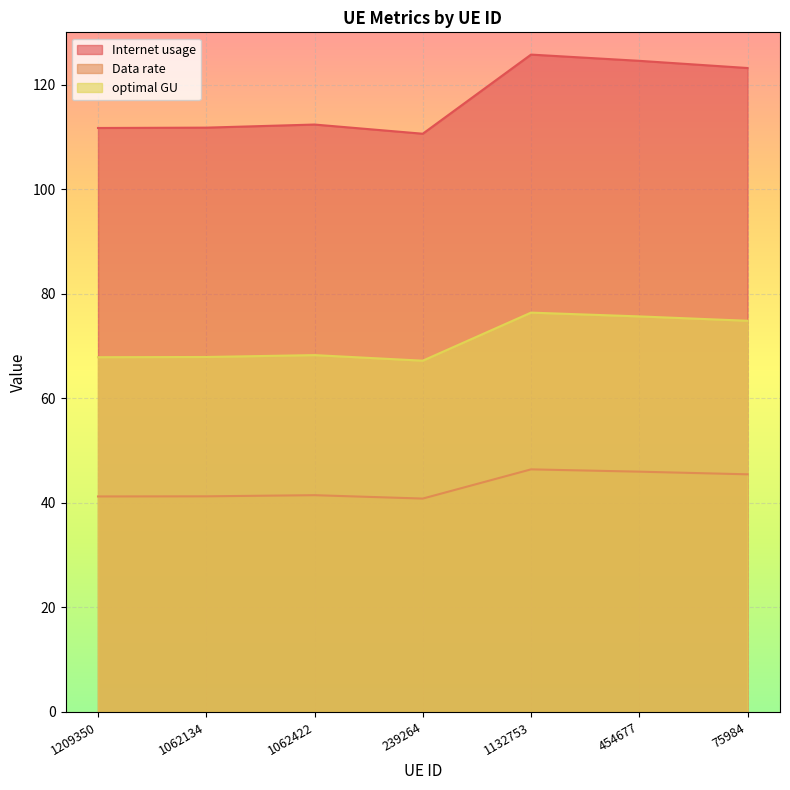

True or false: Internet usage has more than 0 interior local peaks.

True